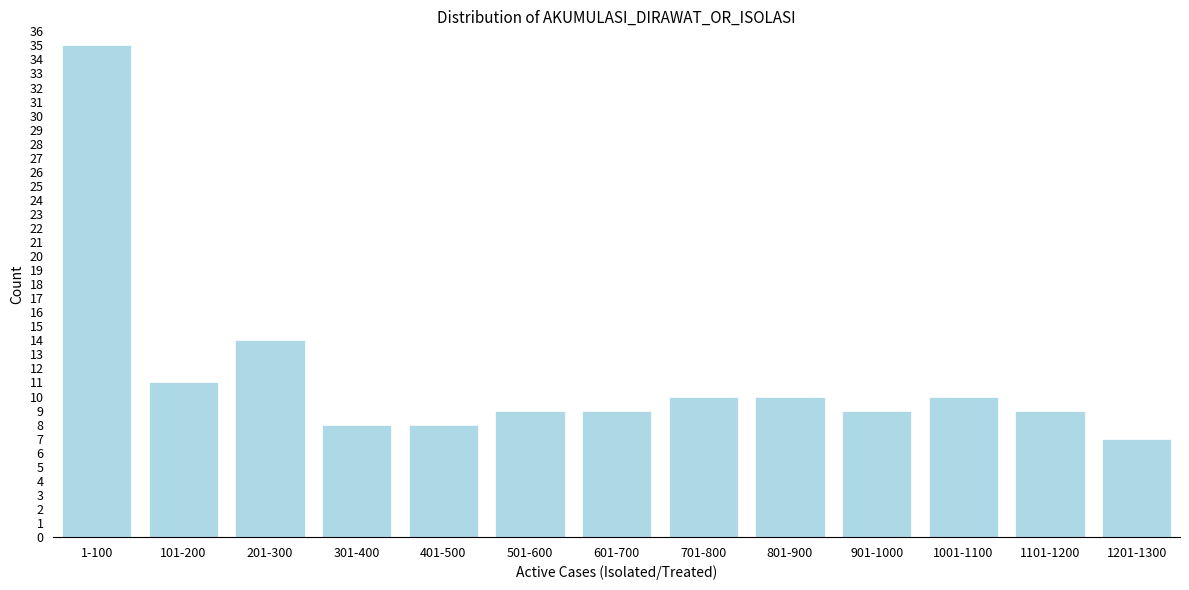

Reading left to right, list all the values displayed in this chart.

1-100=35	101-200=11	201-300=14	301-400=8	401-500=8	501-600=9	601-700=9	701-800=10	801-900=10	901-1000=9	1001-1100=10	1101-1200=9	1201-1300=7